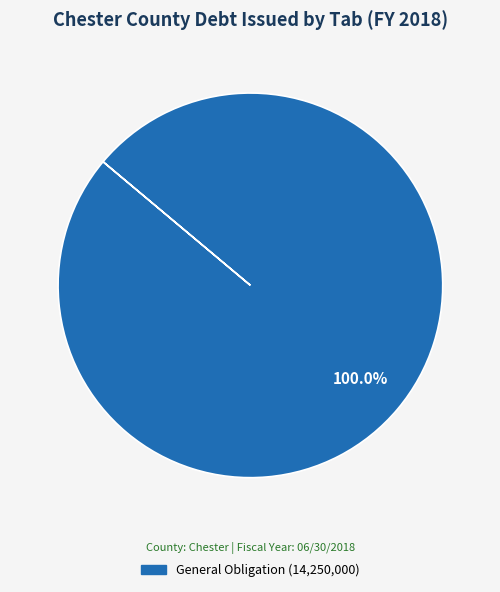

Does any single category account for the majority?

Yes